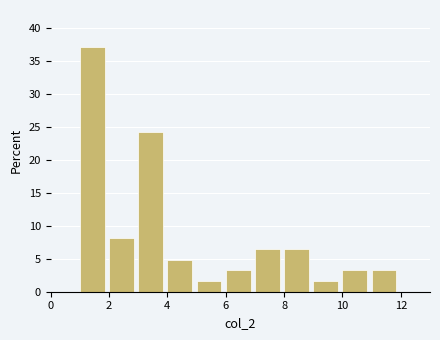

Which range on the x-axis has the tallest bar?

1 to 2